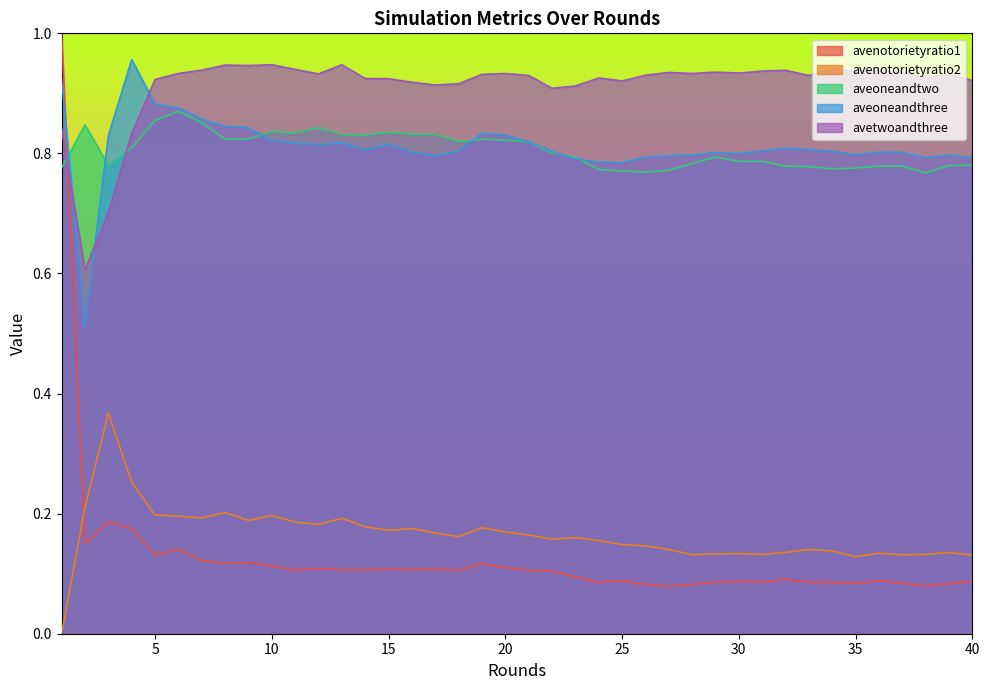

Between 37 and 19, which is larger?

19